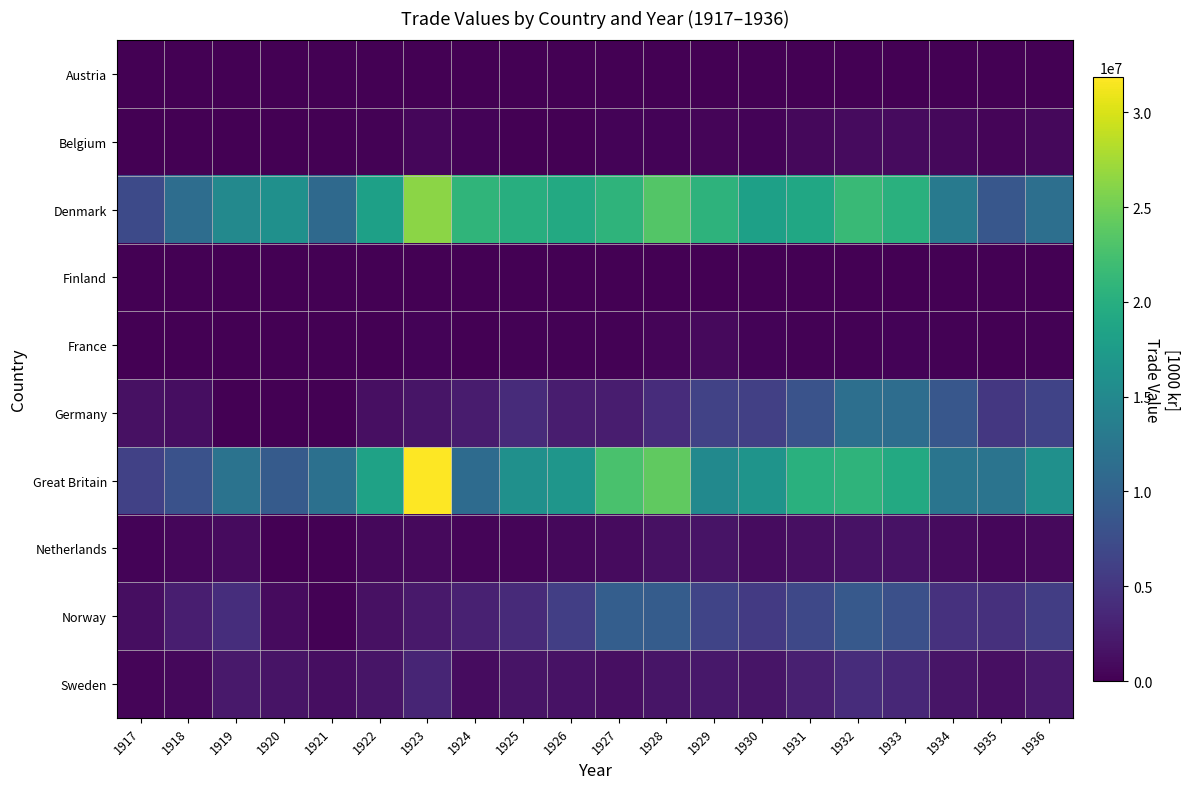

Reading left to right, list all the values displayed in this chart.

Austria: 1917=985.0	1918=2576.0	1919=0.0	1920=0.0	1921=3000.0	1922=8700.0	1923=579.0	1924=7889.0	1925=17668.0	1926=11972.0	1927=11309.0	1928=32875.0	1929=15071.0	1930=28459.0	1931=30290.0	1932=62557.0	1933=60708.0	1934=43359.0	1935=25123.0	1936=18536.0
Belgium: 1917=68961.0	1918=630.0	1919=0.0	1920=280.0	1921=0.0	1922=163260.0	1923=517453.0	1924=252846.0	1925=73522.0	1926=66112.0	1927=298856.0	1928=263233.0	1929=434359.0	1930=336937.0	1931=677394.0	1932=976015.0	1933=932927.0	1934=649941.0	1935=408316.0	1936=691463.0
Denmark: 1917=7144842.0	1918=11354556.0	1919=14973363.0	1920=15931063.0	1921=10899007.0	1922=18156367.0	1923=26265551.0	1924=20820394.0	1925=19943294.0	1926=19391026.0	1927=20724239.0	1928=23384152.0	1929=20541862.0	1930=18151865.0	1931=18926632.0	1932=21627241.0	1933=20188211.0	1934=13008462.0	1935=8680932.0	1936=11585807.0
Finland: 1917=0.0	1918=18050.0	1919=0.0	1920=0.0	1921=0.0	1922=0.0	1923=81976.0	1924=0.0	1925=5478.0	1926=2600.0	1927=7828.0	1928=12695.0	1929=33541.0	1930=18171.0	1931=19938.0	1932=21631.0	1933=32364.0	1934=75554.0	1935=50473.0	1936=96420.0
France: 1917=28220.0	1918=12099.0	1919=46059.0	1920=34686.0	1921=25367.0	1922=103663.0	1923=354141.0	1924=84680.0	1925=178176.0	1926=215093.0	1927=163255.0	1928=397601.0	1929=812753.0	1930=264879.0	1931=191348.0	1932=243969.0	1933=272145.0	1934=151524.0	1935=84426.0	1936=169110.0
Germany: 1917=1438042.0	1918=1165124.0	1919=20633.0	1920=1892.0	1921=450.0	1922=1253566.0	1923=1866412.0	1924=2367944.0	1925=3972344.0	1926=2598614.0	1927=2525884.0	1928=4012837.0	1929=6254624.0	1930=5981599.0	1931=8106029.0	1932=11620497.0	1933=11439940.0	1934=8611915.0	1935=5123284.0	1936=6419675.0
Great Britain: 1917=6113609.0	1918=8026515.0	1919=12151962.0	1920=9088469.0	1921=11724360.0	1922=18307348.0	1923=31855457.0	1924=11132253.0	1925=15952513.0	1926=16755927.0	1927=22751304.0	1928=24070557.0	1929=15161229.0	1930=16481304.0	1931=20206688.0	1932=20664274.0	1933=19389105.0	1934=12385335.0	1935=12304290.0	1936=16033810.0
Netherlands: 1917=279395.0	1918=518112.0	1919=935145.0	1920=40126.0	1921=74051.0	1922=736938.0	1923=808030.0	1924=422641.0	1925=483811.0	1926=661208.0	1927=904212.0	1928=1458153.0	1929=1672339.0	1930=1022912.0	1931=1364223.0	1932=1600282.0	1933=1557480.0	1934=970388.0	1935=621157.0	1936=832417.0
Norway: 1917=1120243.0	1918=2634887.0	1919=4126424.0	1920=898160.0	1921=207367.0	1922=1410579.0	1923=2190619.0	1924=2910419.0	1925=3802187.0	1926=5864589.0	1927=9481812.0	1928=9327817.0	1929=6542821.0	1930=5362189.0	1931=6900263.0	1932=8901618.0	1933=7746405.0	1934=4528910.0	1935=4372422.0	1936=5818399.0
Sweden: 1917=473207.0	1918=688255.0	1919=2180186.0	1920=1702216.0	1921=1185118.0	1922=1780819.0	1923=3346281.0	1924=1039334.0	1925=1621908.0	1926=1602208.0	1927=1347736.0	1928=1814941.0	1929=2028323.0	1930=1780213.0	1931=2851725.0	1932=4009243.0	1933=3491998.0	1934=1839011.0	1935=1245812.0	1936=2132355.0